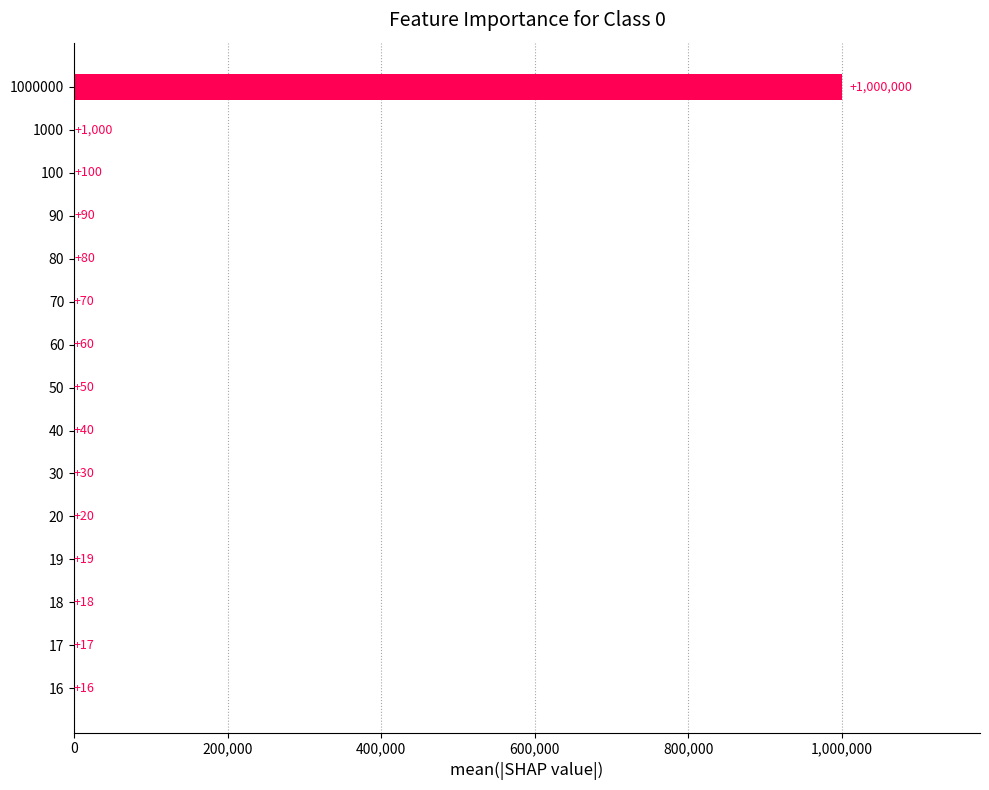

Reading bottom to top, extract all data points from this chart.

16=16	17=17	18=18	19=19	20=20	30=30	40=40	50=50	60=60	70=70	80=80	90=90	100=100	1000=1000	1000000=1000000